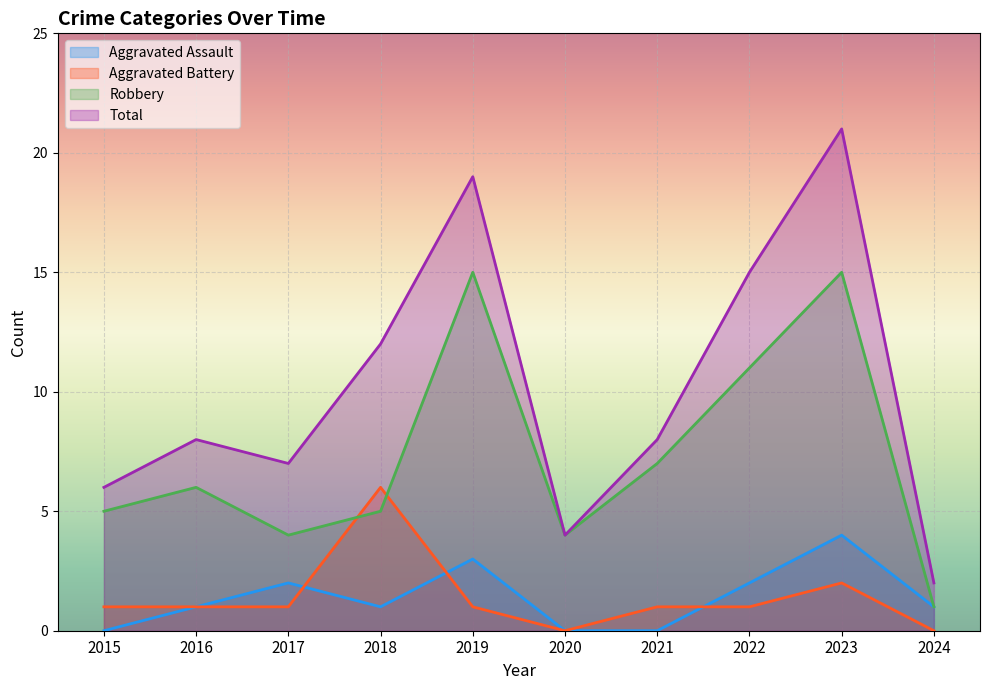

How many values in the Total series are below 8?

4